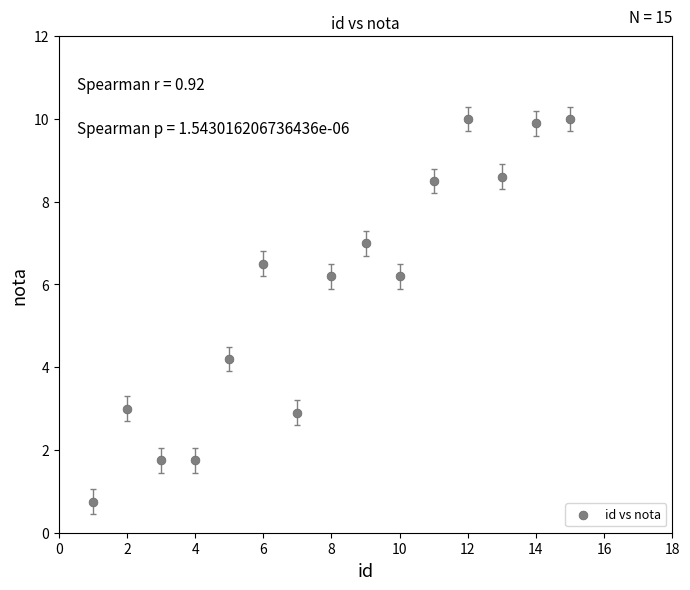

What Y value in the scatter plot is closest to 5?

4.2